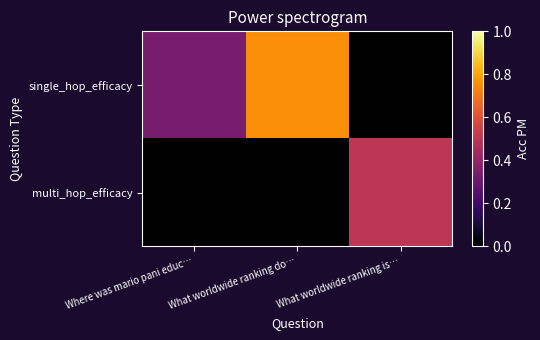

List the series in order of their overall mean, lowest first.

single_hop_efficacy, multi_hop_efficacy